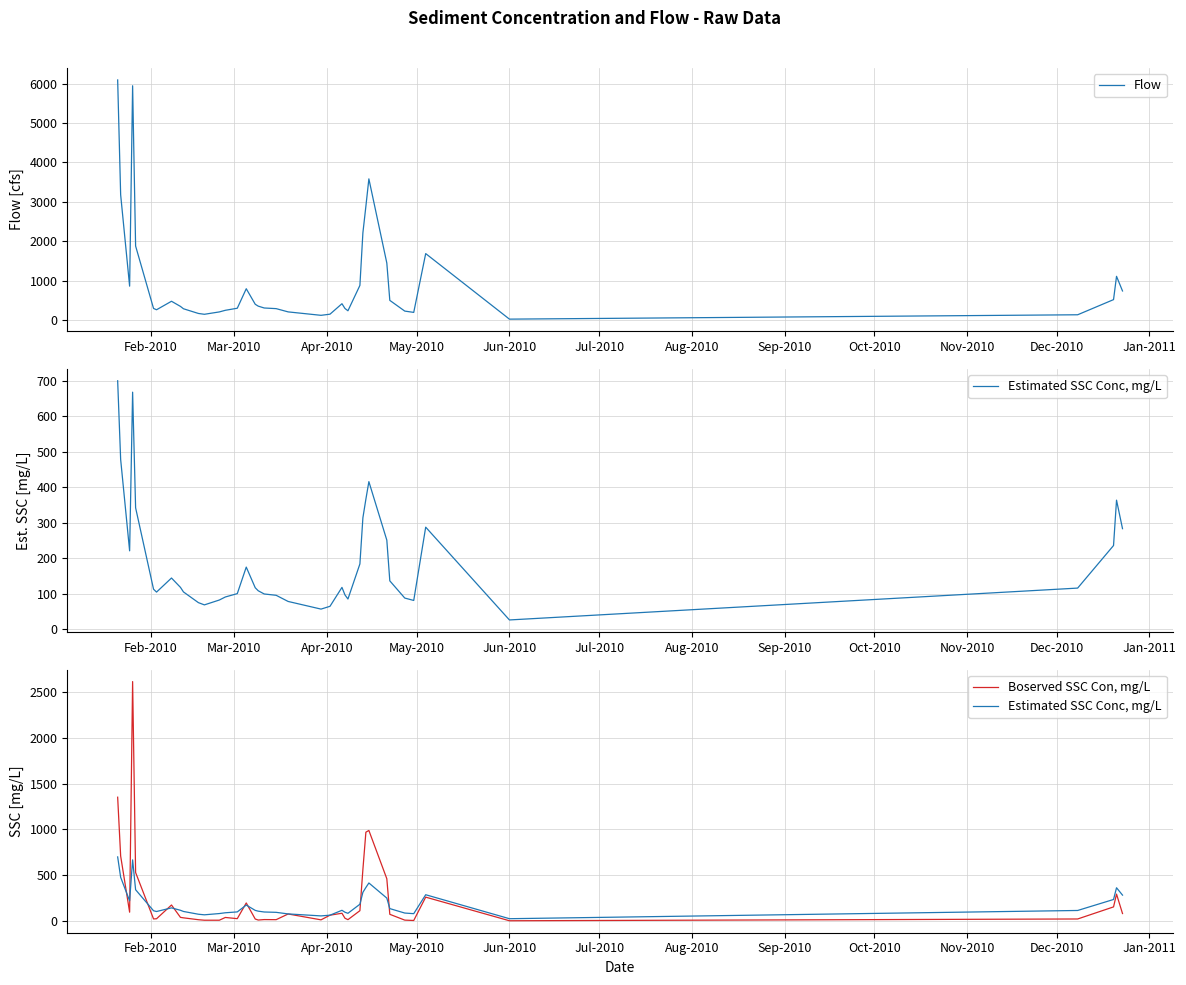

Which label corresponds to the largest value in the chart?

Feb-2010